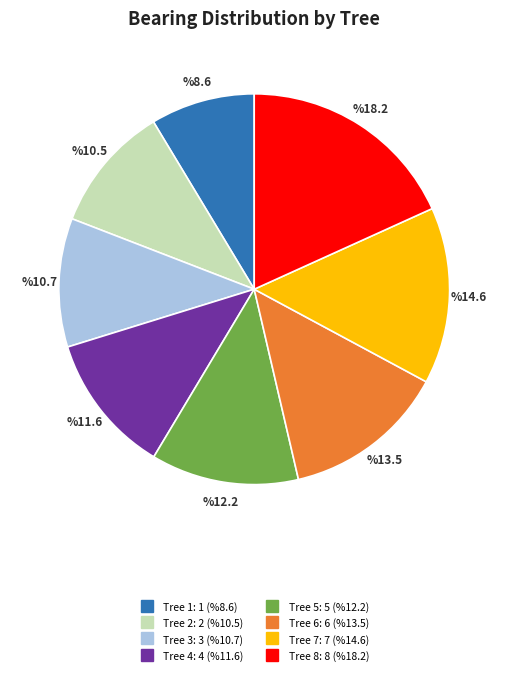

Does any single category account for the majority?

No